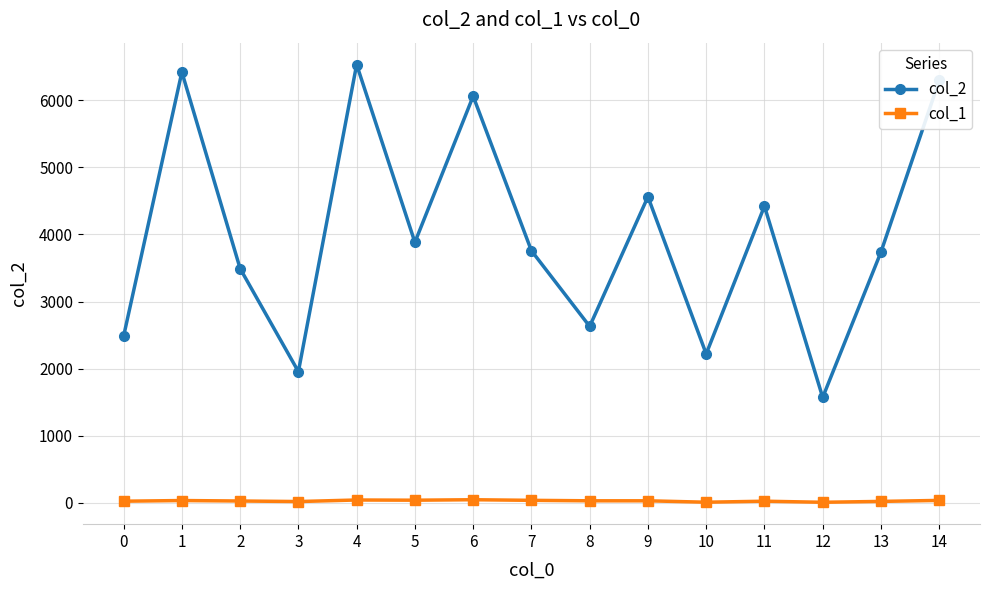

Count the number of categories in the chart.

15